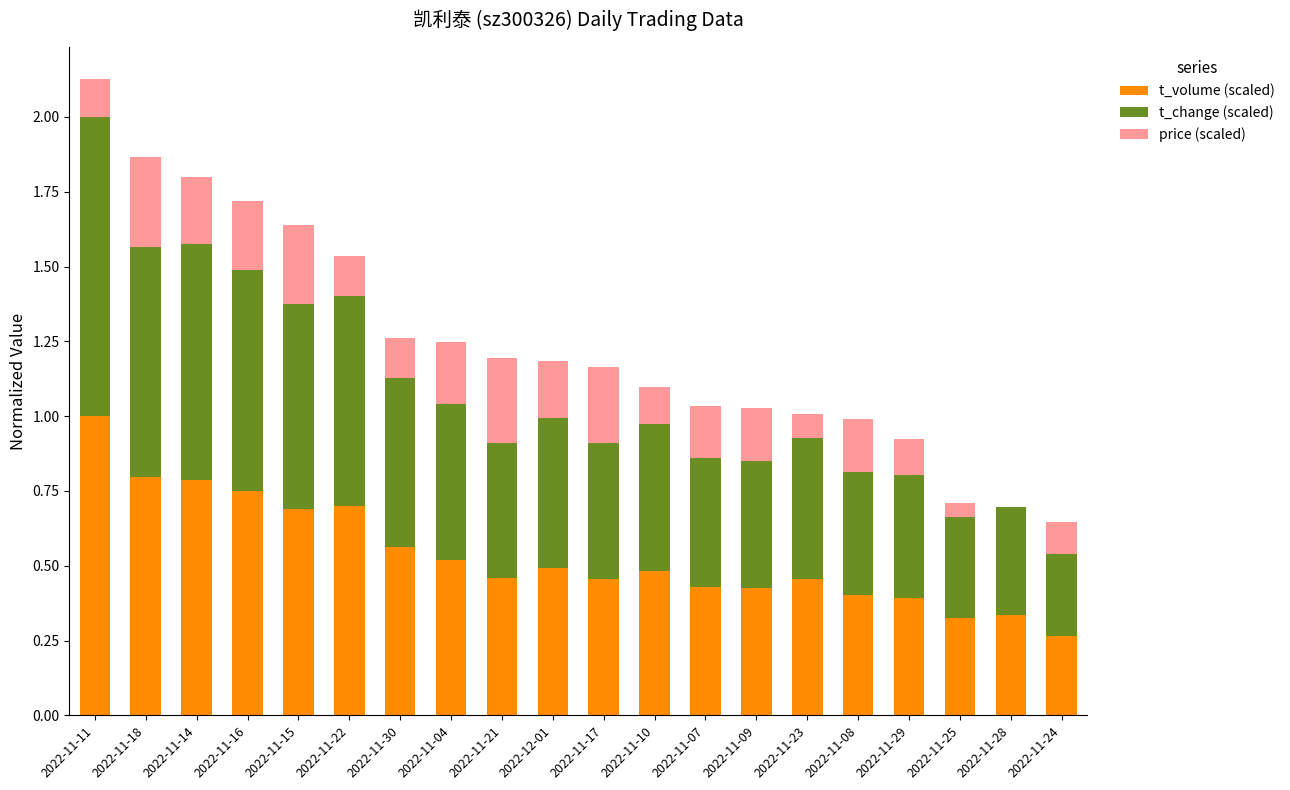

Is it true that t_volume (scaled) equals 0.6 at 2022-11-17?

False